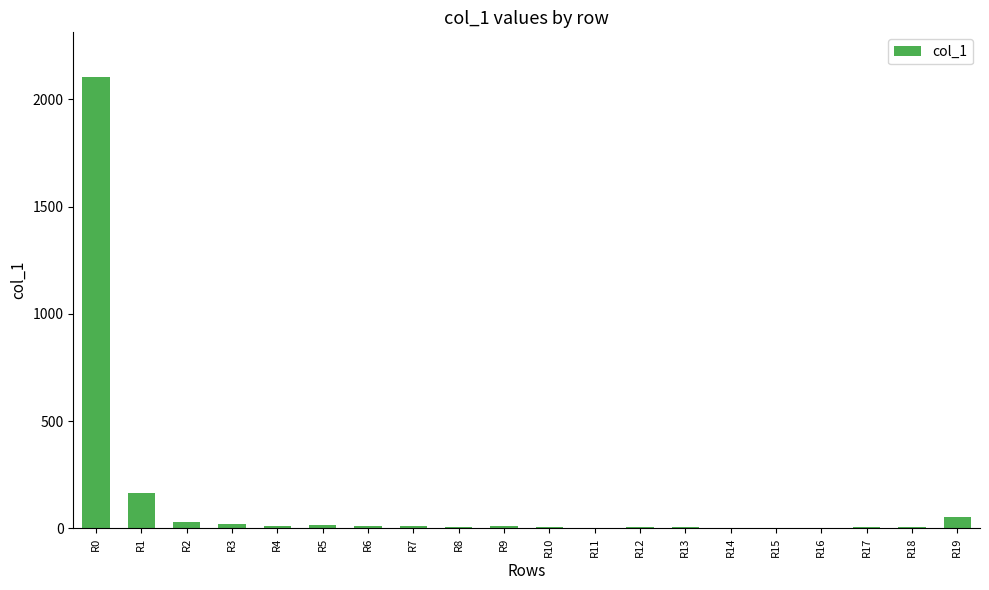

What is the sum of all values?

2463